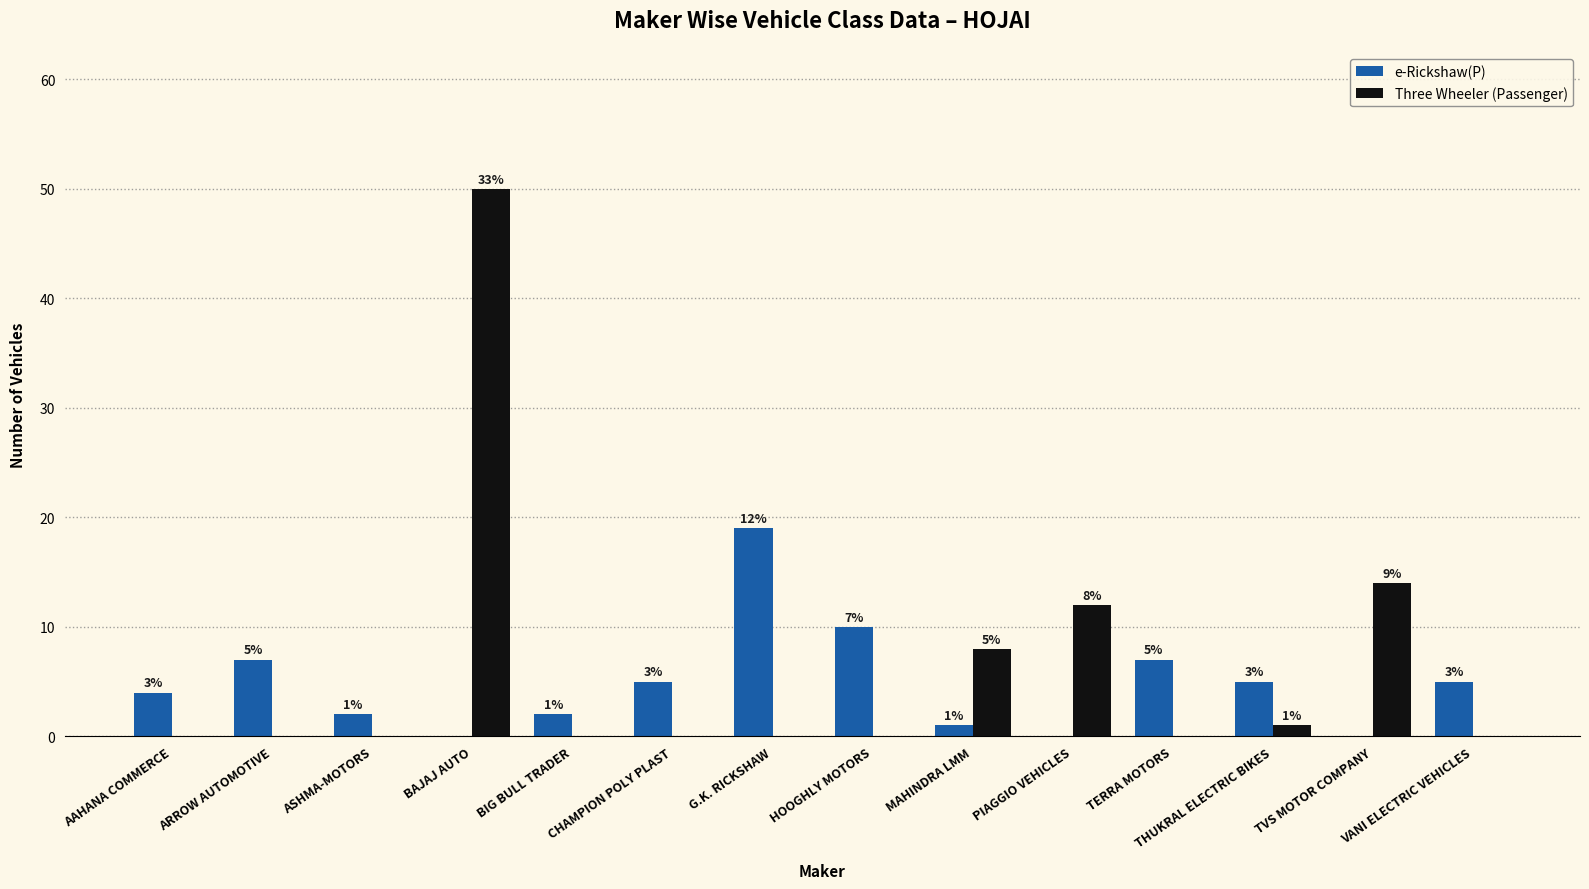

What is the maximum value shown in the chart?

50